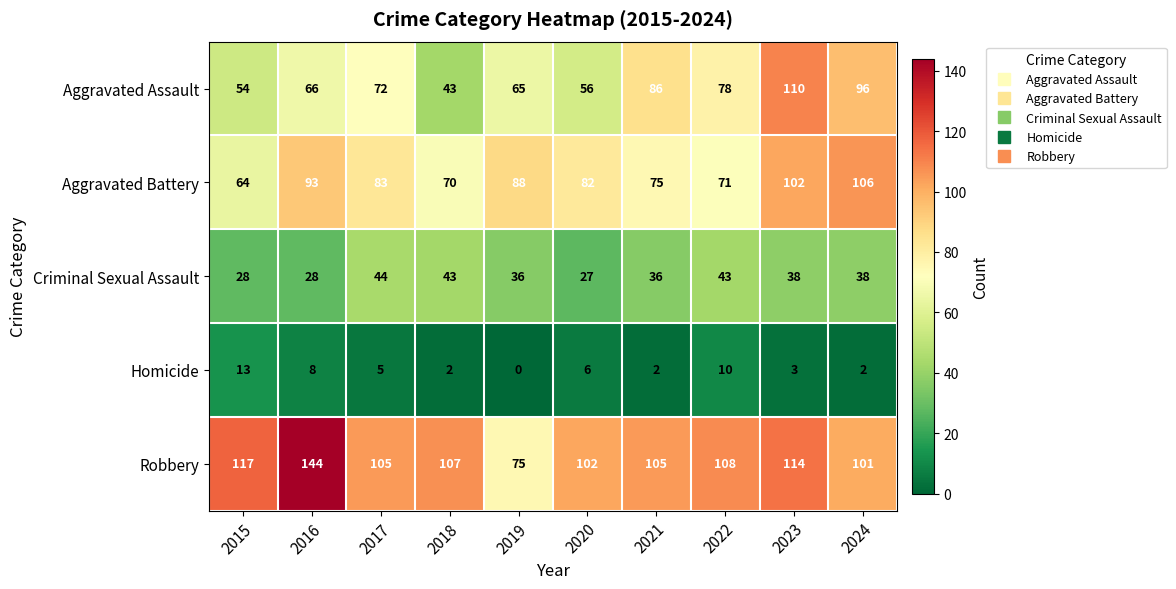

What is the greatest value displayed?

144